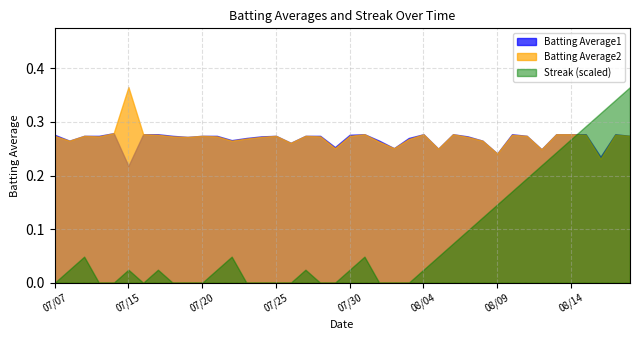

What position from the right is 2010-07-19?

31